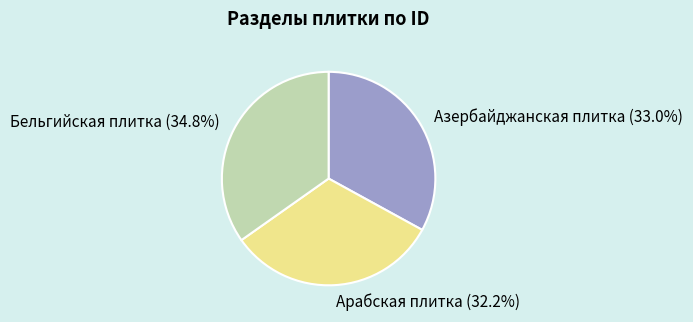

Is there a majority slice in this chart?

No